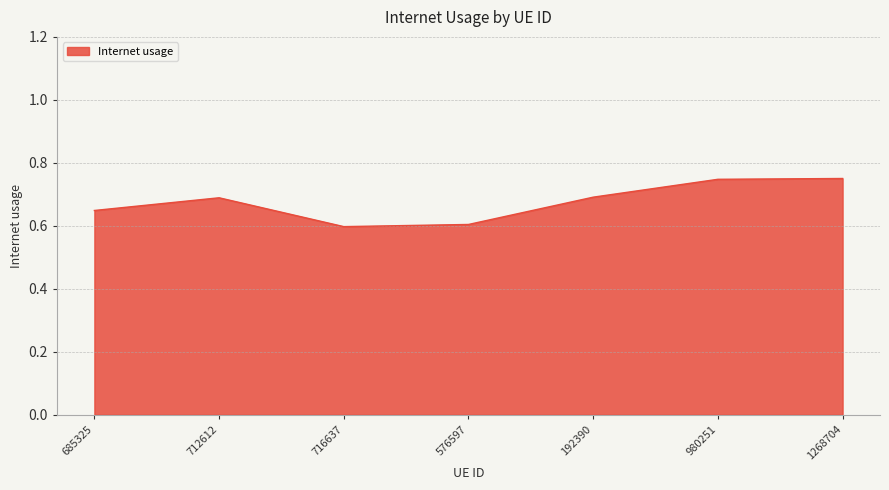

What is the sum of the values at 980251 and 576597?

1.4